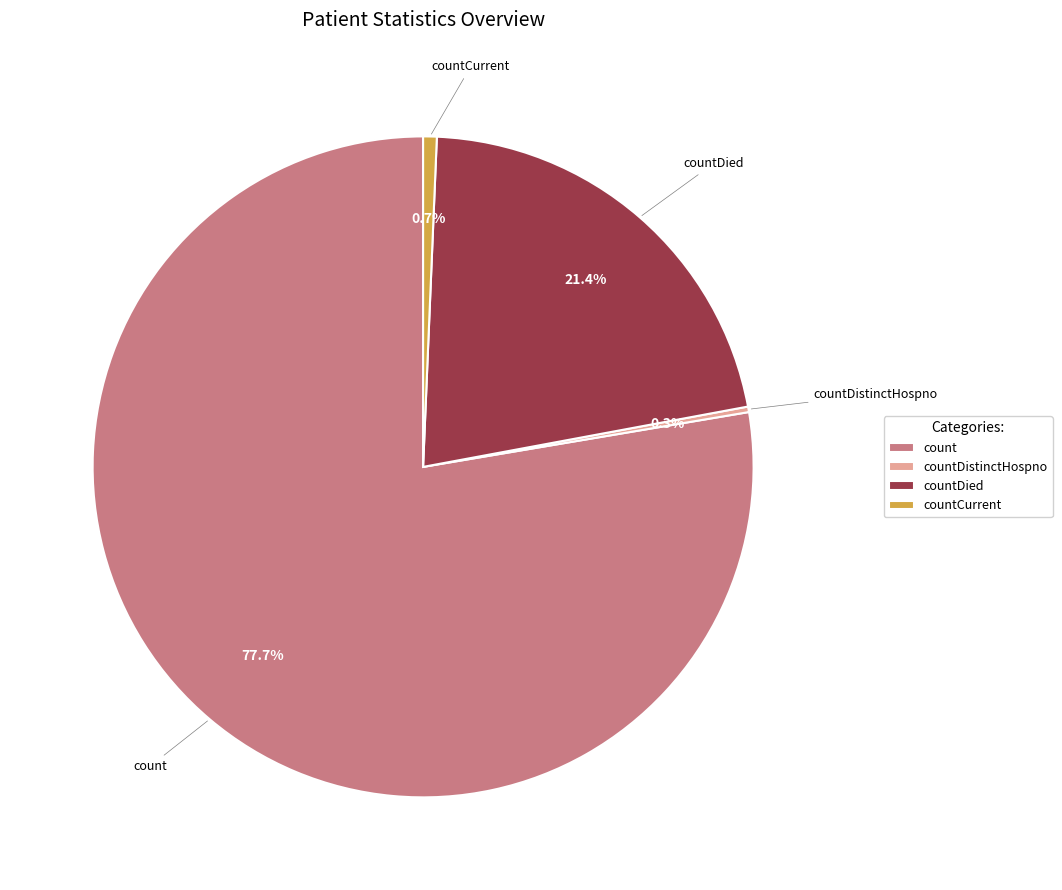

How much of the chart is everything except countCurrent?

99.3%